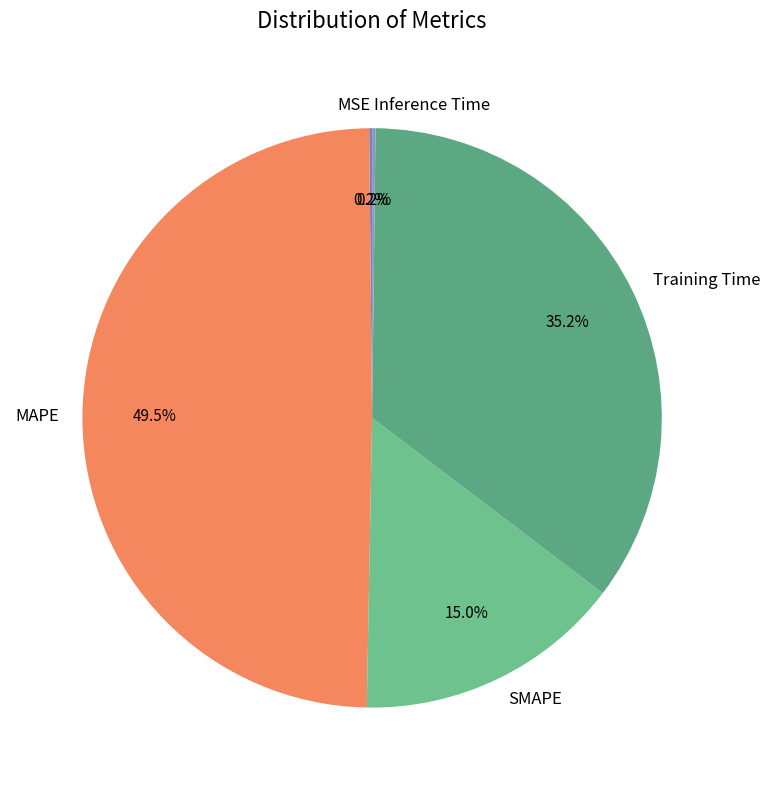

The Training Time slice represents 46% of the pie. True or false?

False